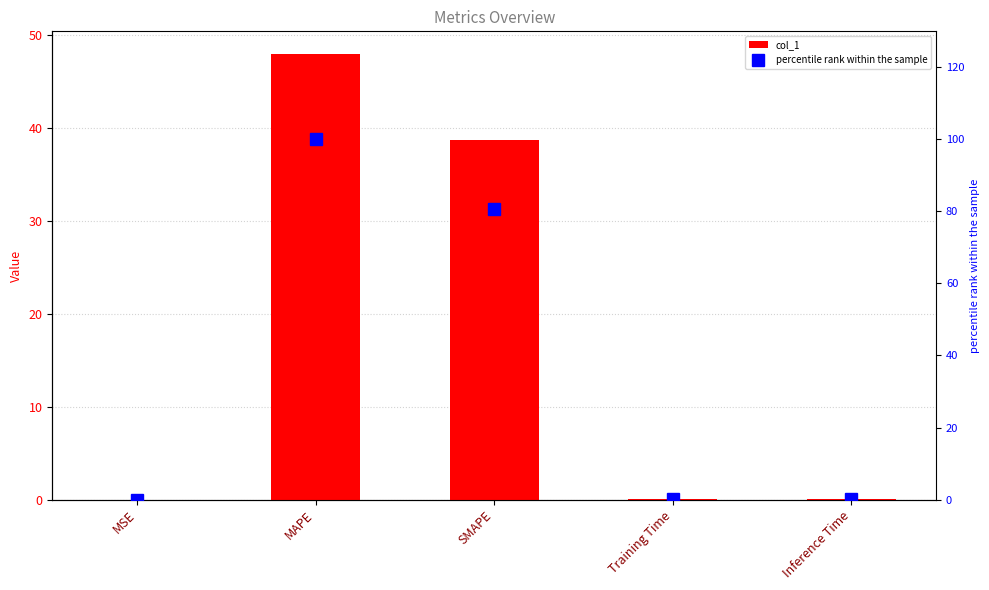

What position from the left is MAPE?

2